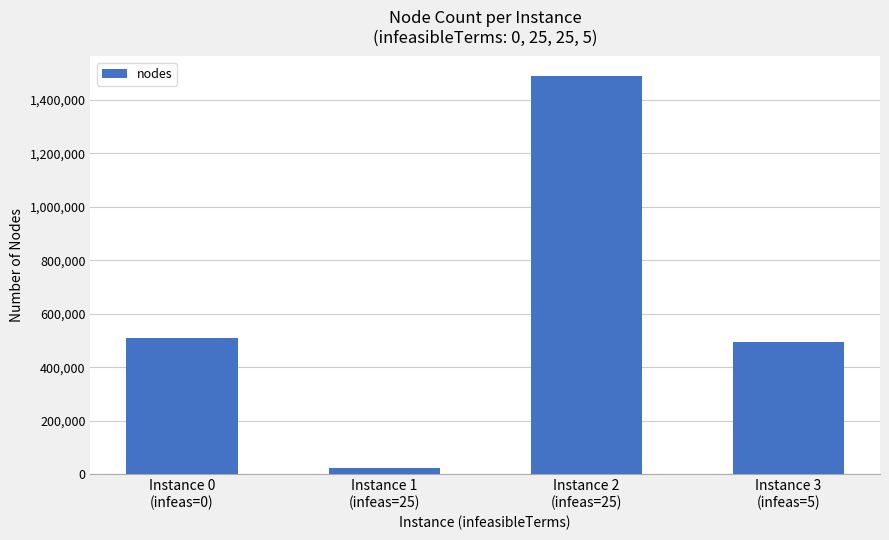

What is the label of the 3rd bar from the left?

Instance 2
(infeas=25)